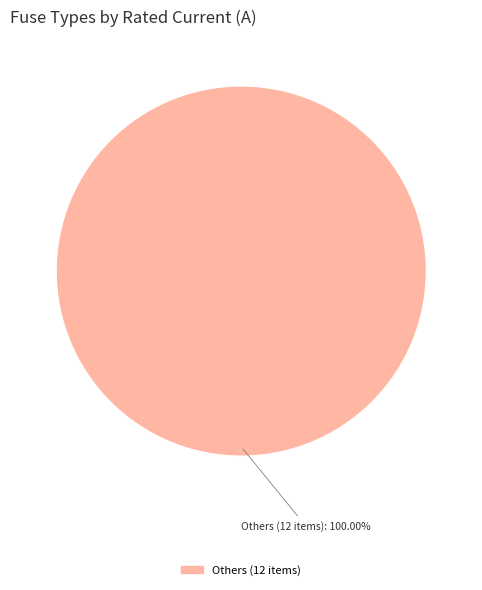

What is the majority slice?

Others (12 items)